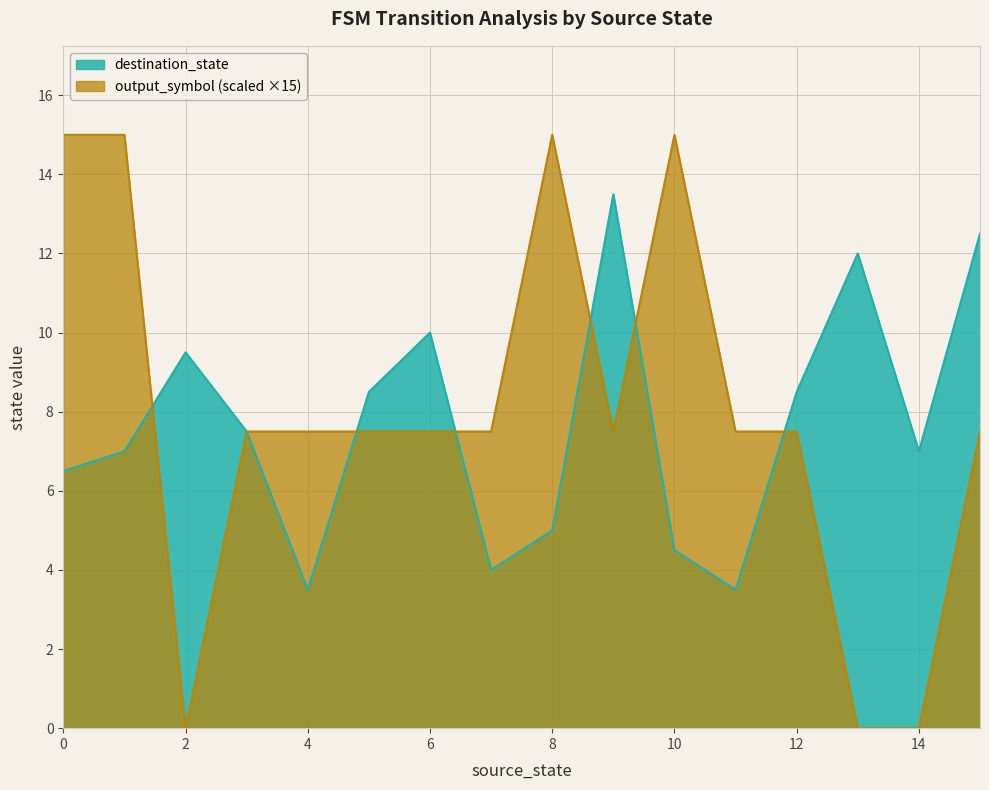

How many series are shown in this chart?

2